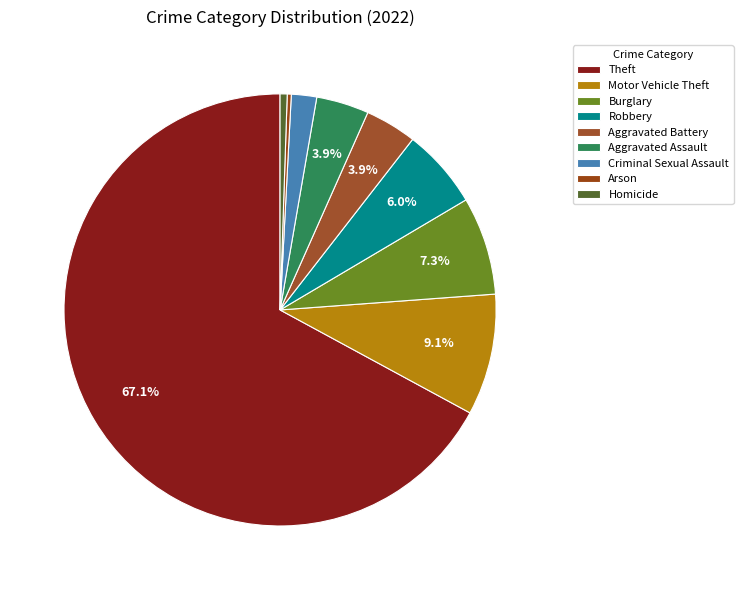

To the nearest percent, what portion does Robbery represent?

6%